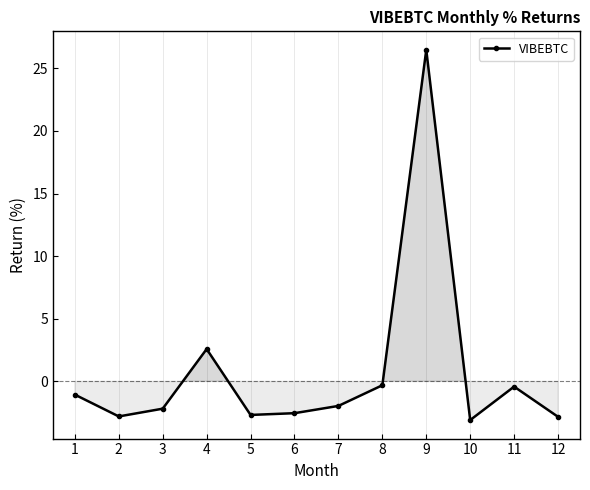

The value at 4 is 4.2. True or false?

False